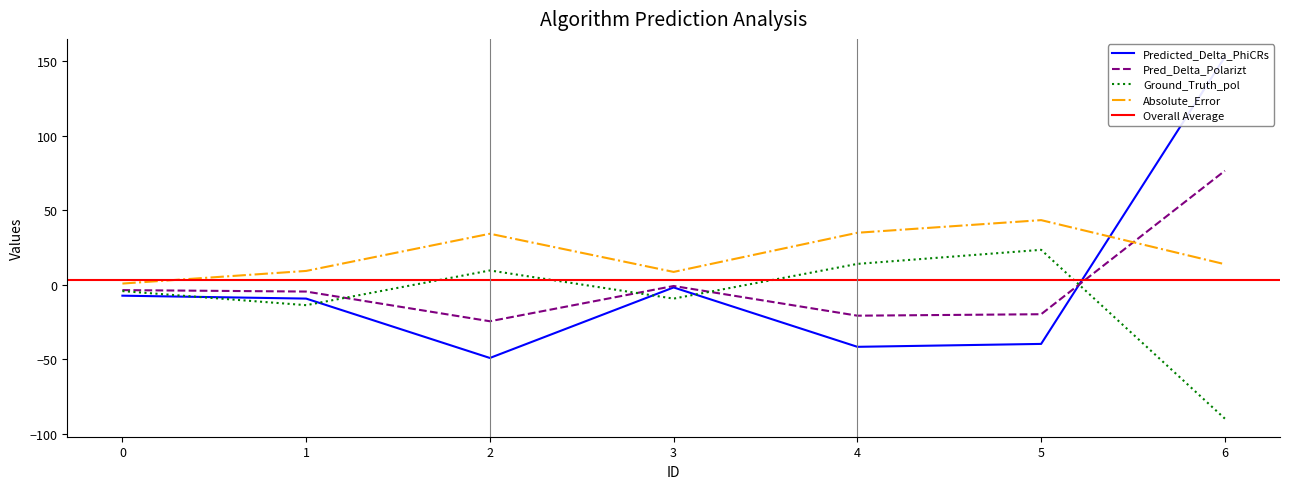

Which series has the widest spread of values?

Predicted_Delta_PhiCRs